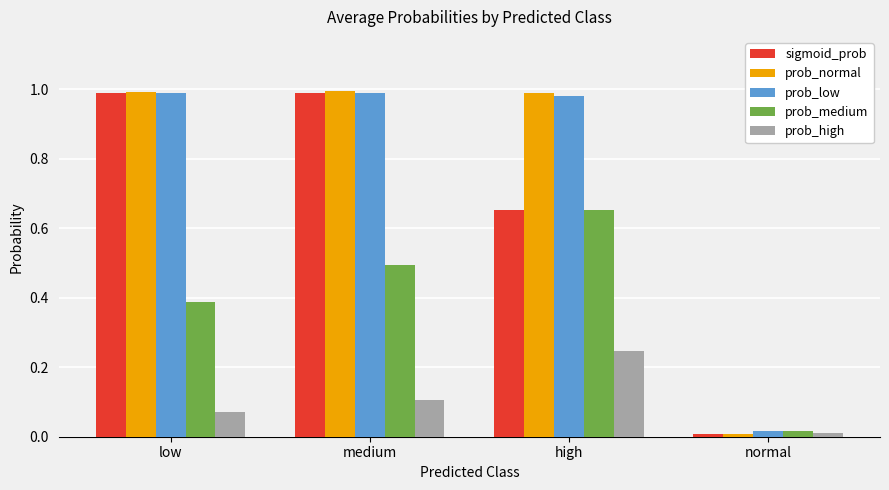

True or false: prob_high has a value of 0.0 at normal.

True